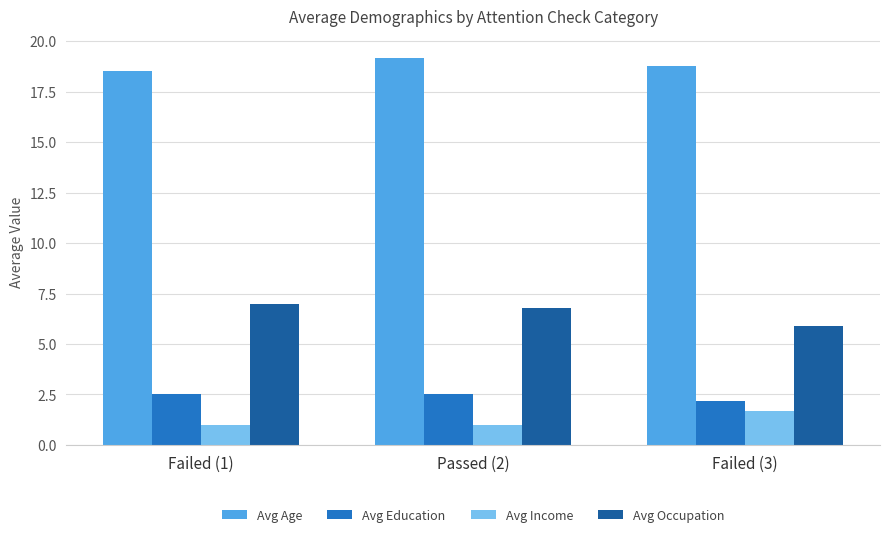

How many distinct data groups are displayed?

4